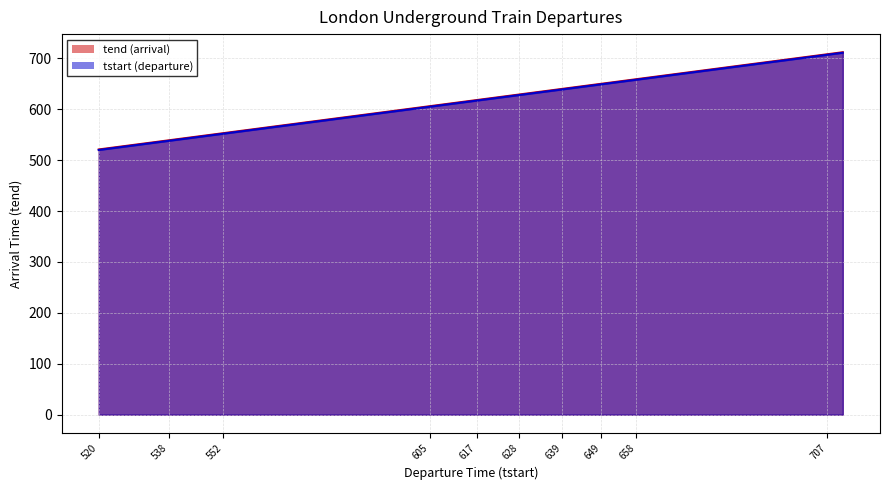

Is it true that tend (arrival) equals 650 at 649?

True